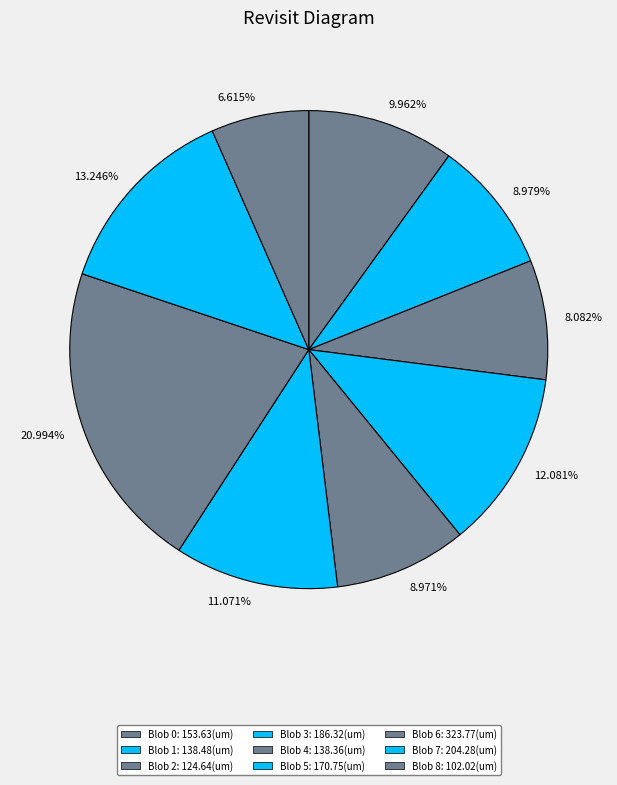

Is the sum of 20.994% and 8.979% greater than half?

No